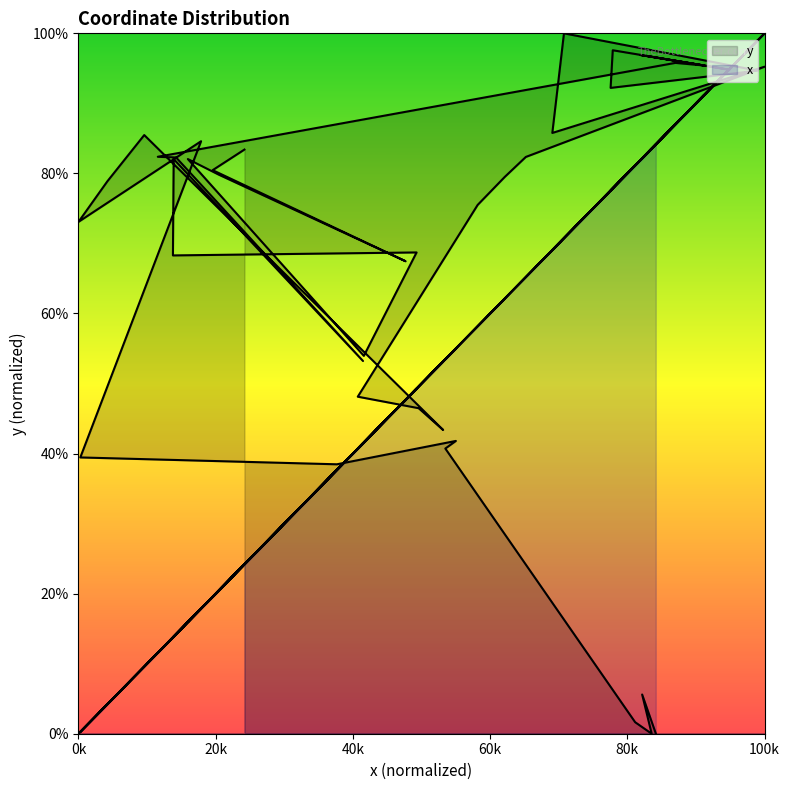

Which series has the largest total across all categories?

y